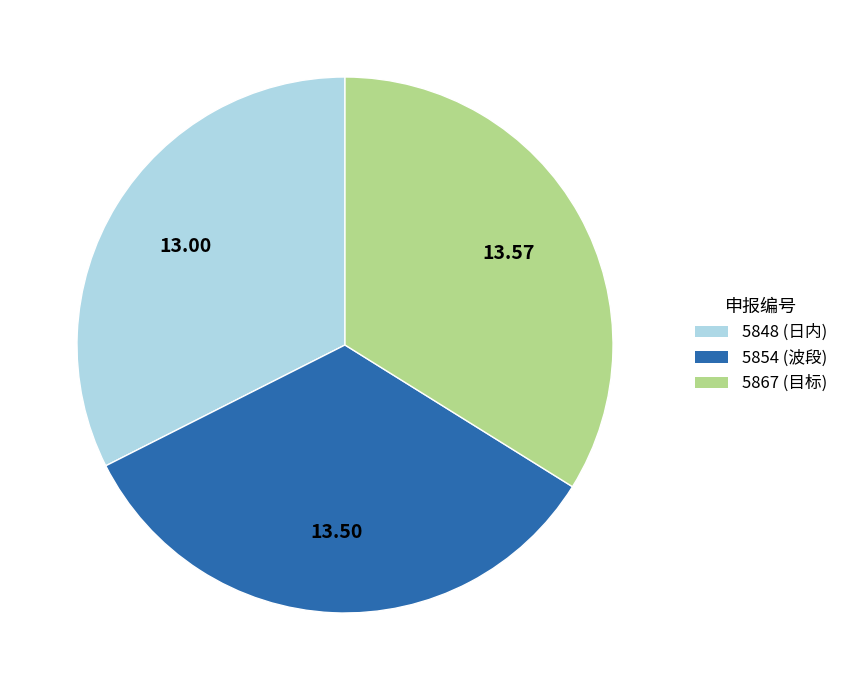

Combined, do 5848 (日内) and 5867 (目标) account for over 50%?

Yes